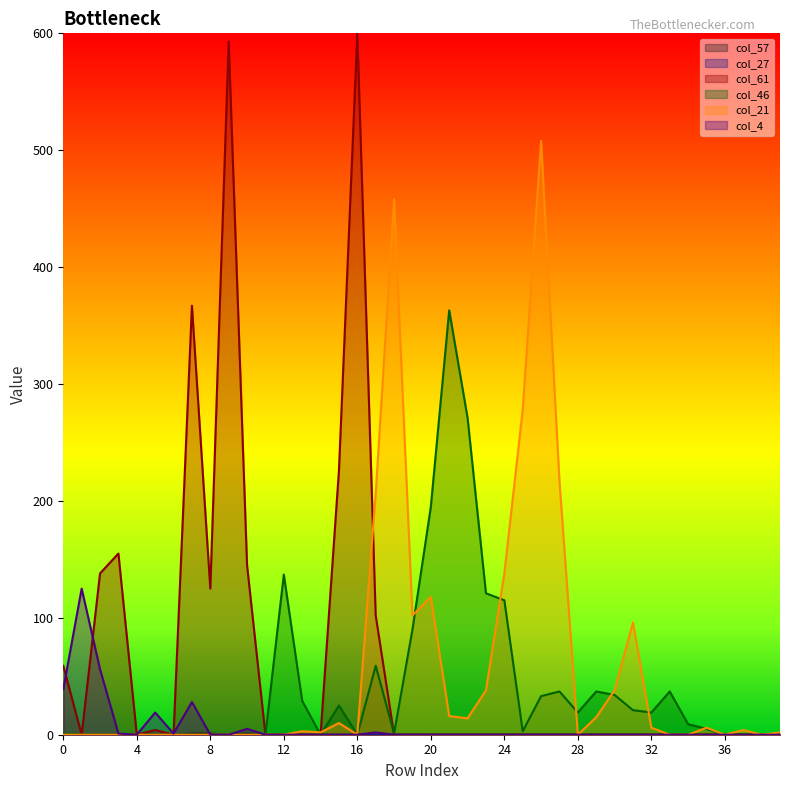

Which series has the largest range (max minus min)?

col_61